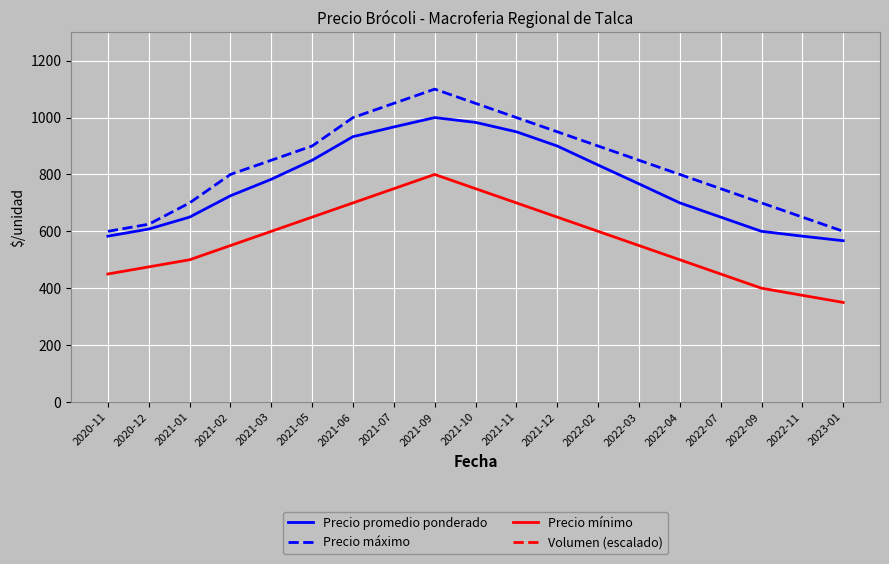

What is the value of the Volumen (escalado) point at the 10th from the left?

4500